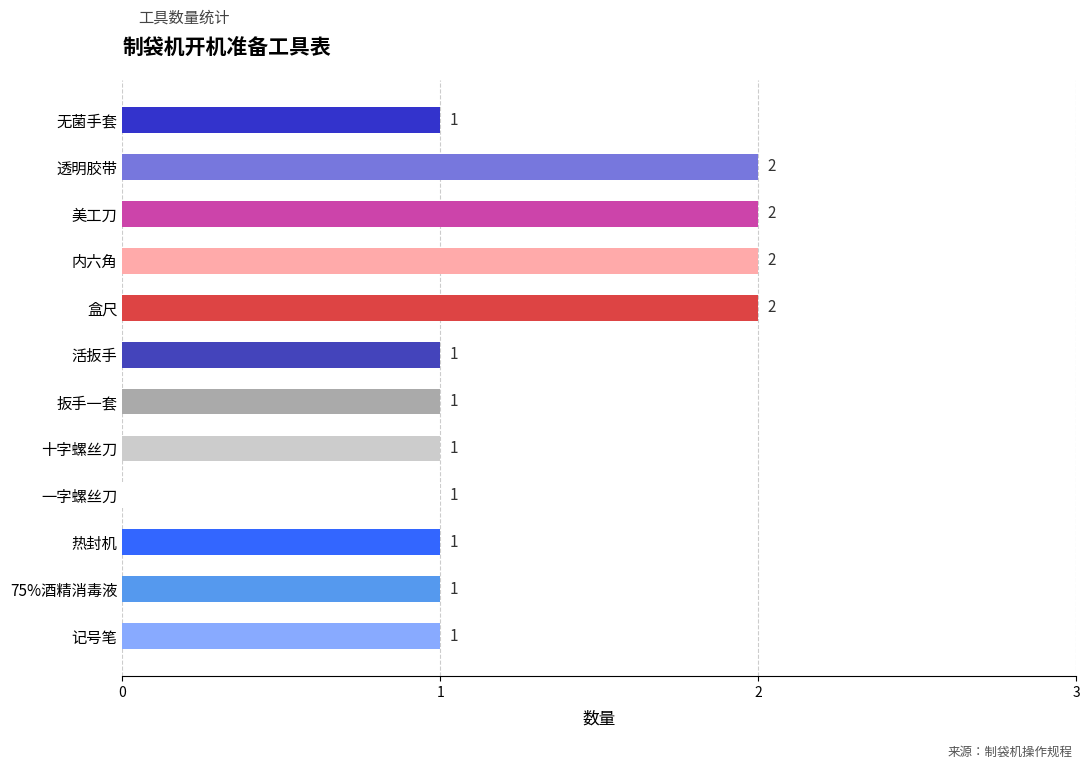

What is the smallest value displayed?

1